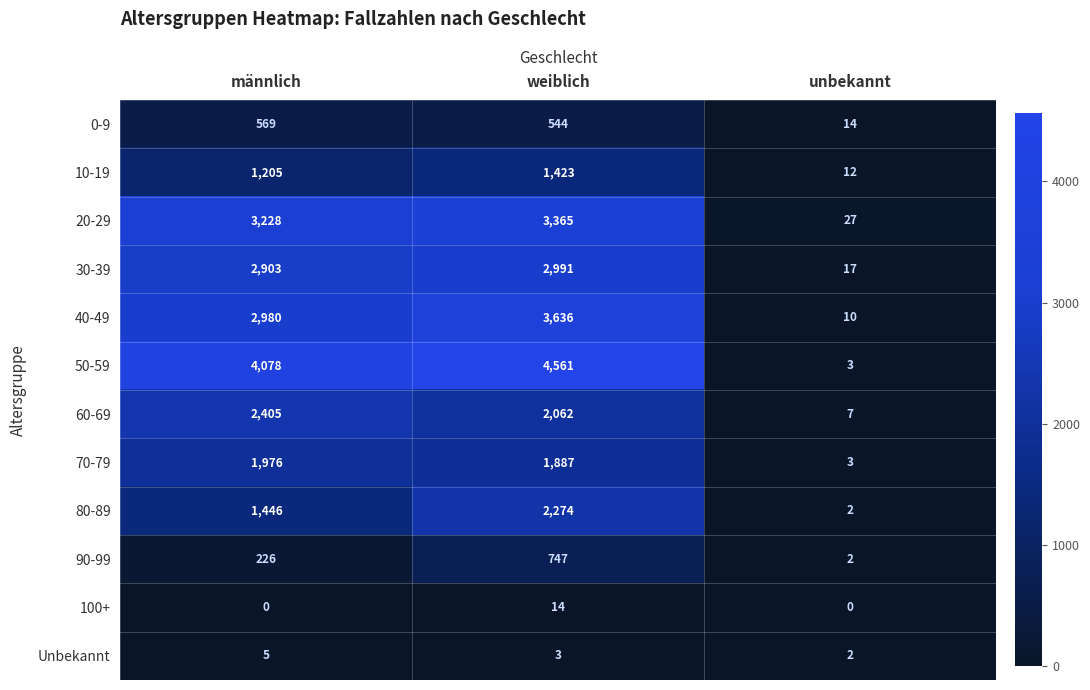

True or false: 0-9 has a value of 131 at männlich.

False